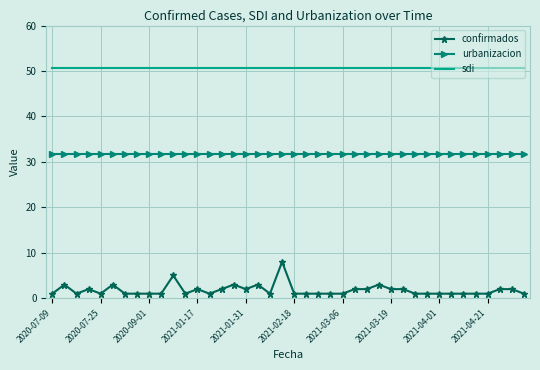

True or false: urbanizacion and confirmados intersect in this chart.

False